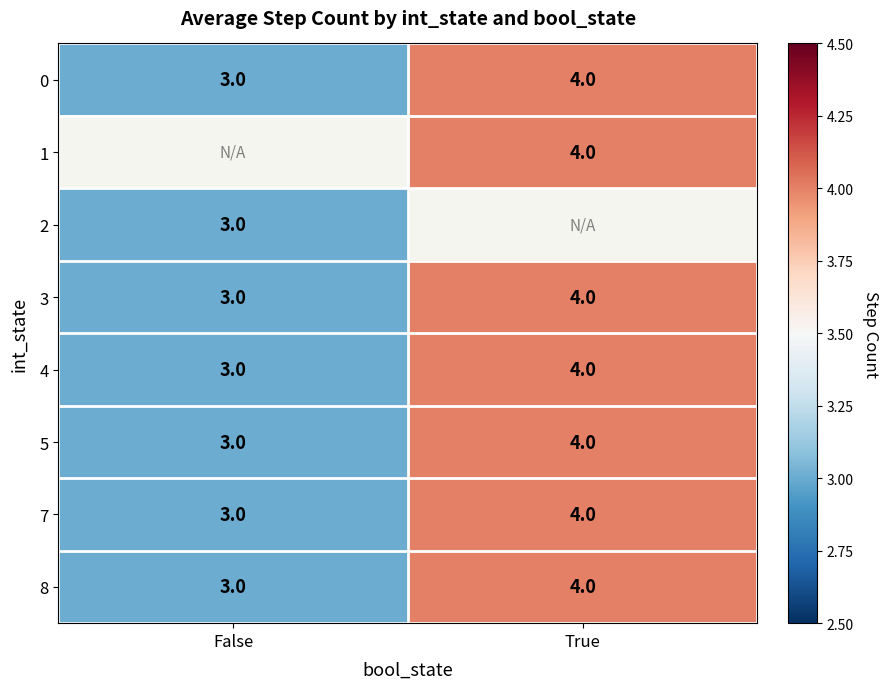

At how many categories does at least one series exceed 3?

1